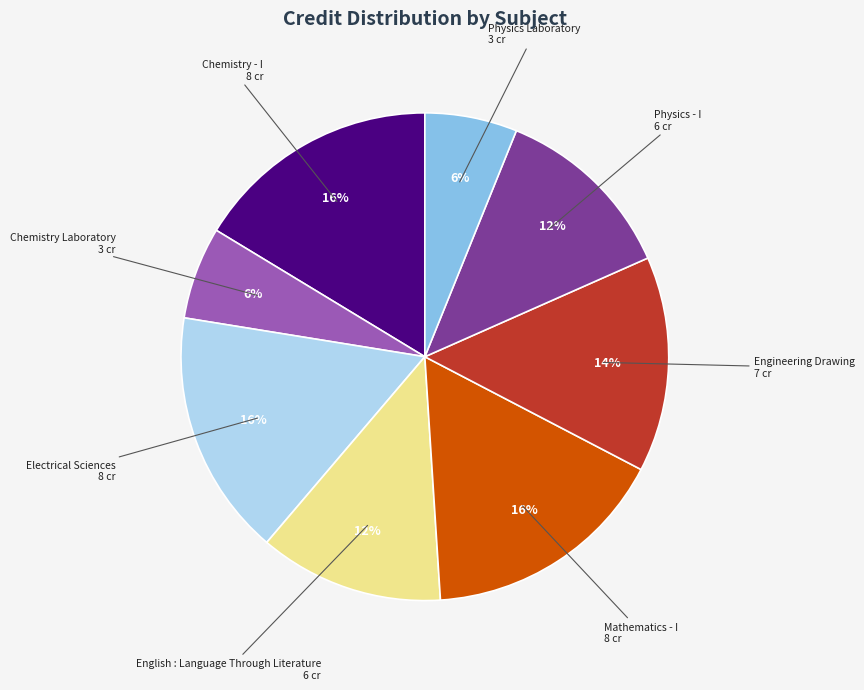

Does any single category account for the majority?

No